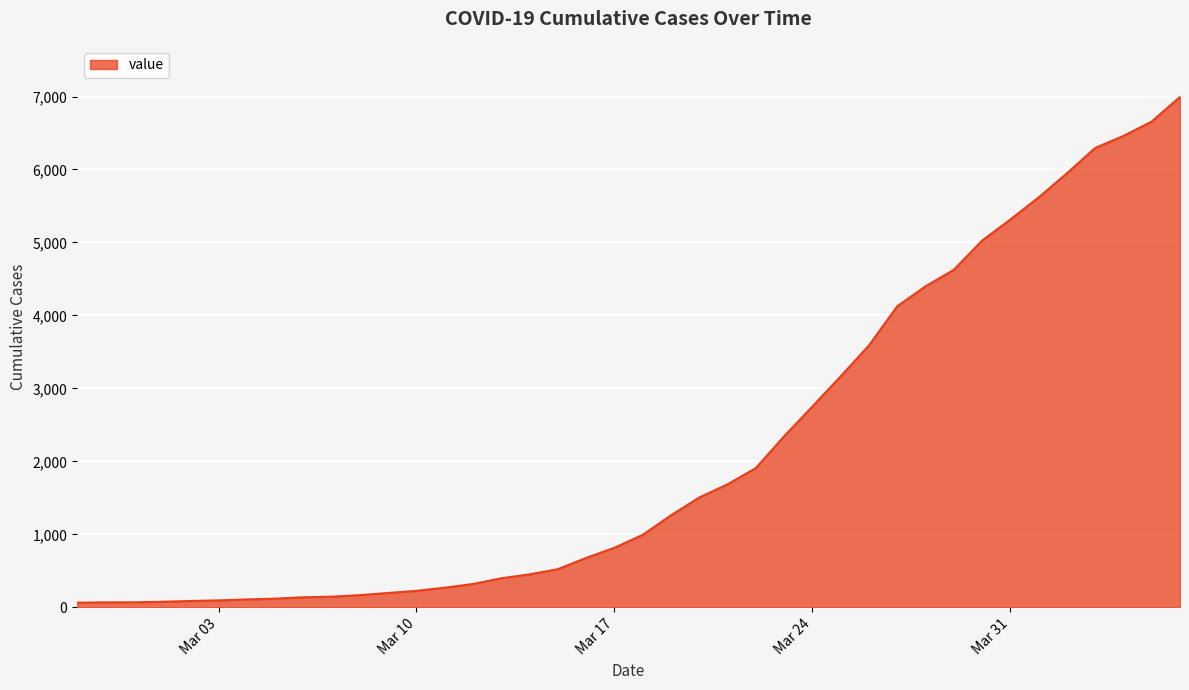

What is the sum of all values?

85677